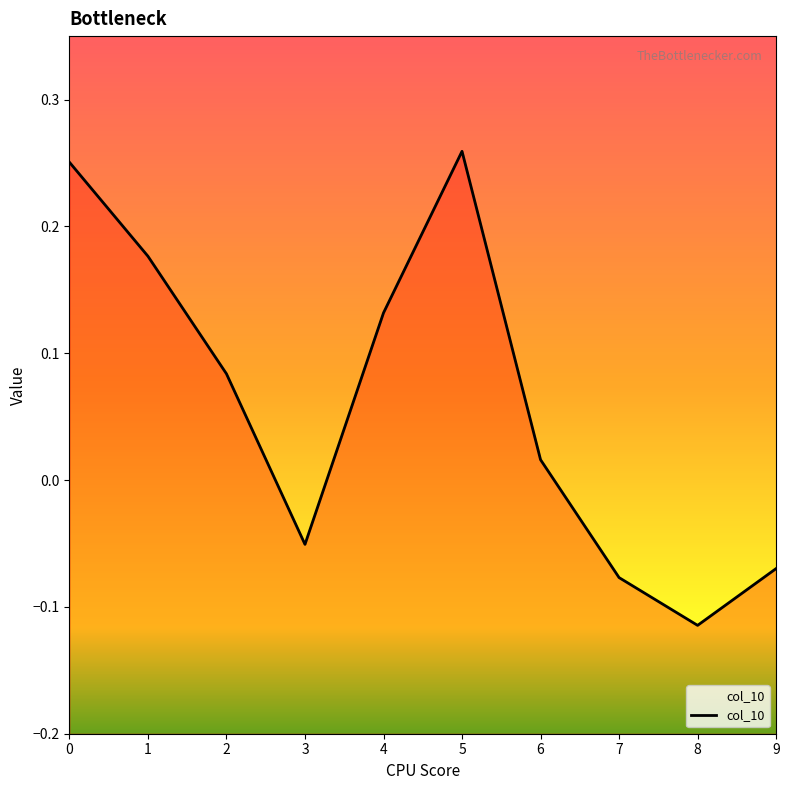

At which label is the value closest to 0?

6